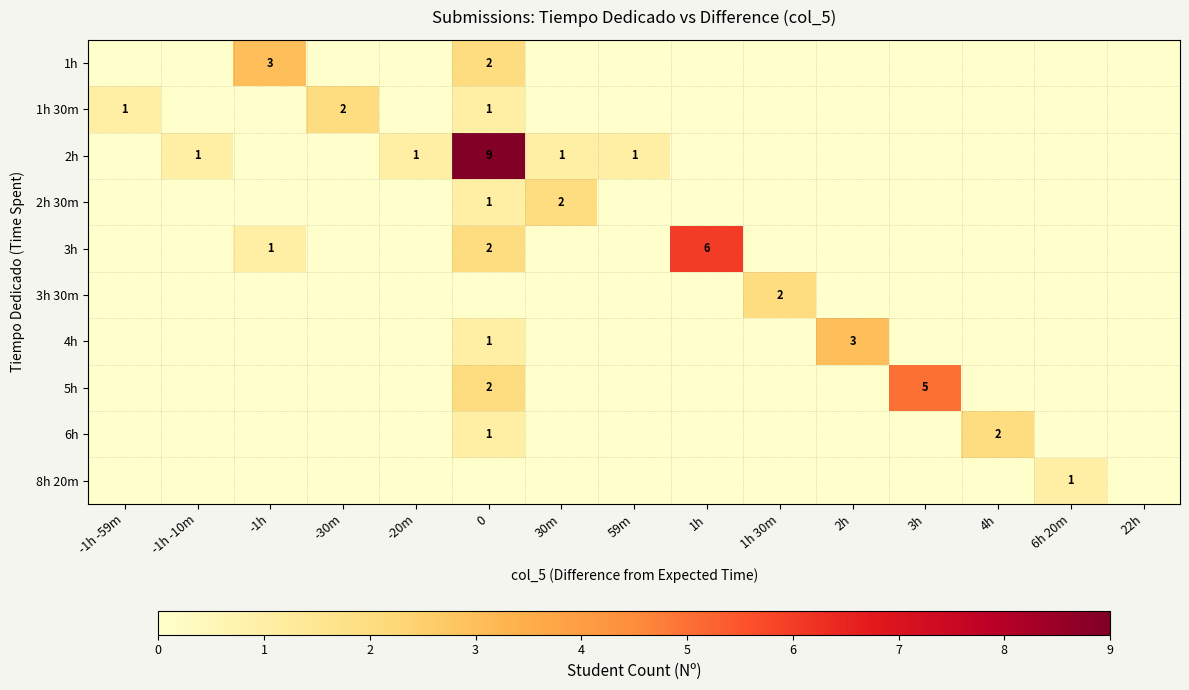

The 5h series shows 5 at 3h. True or false?

True